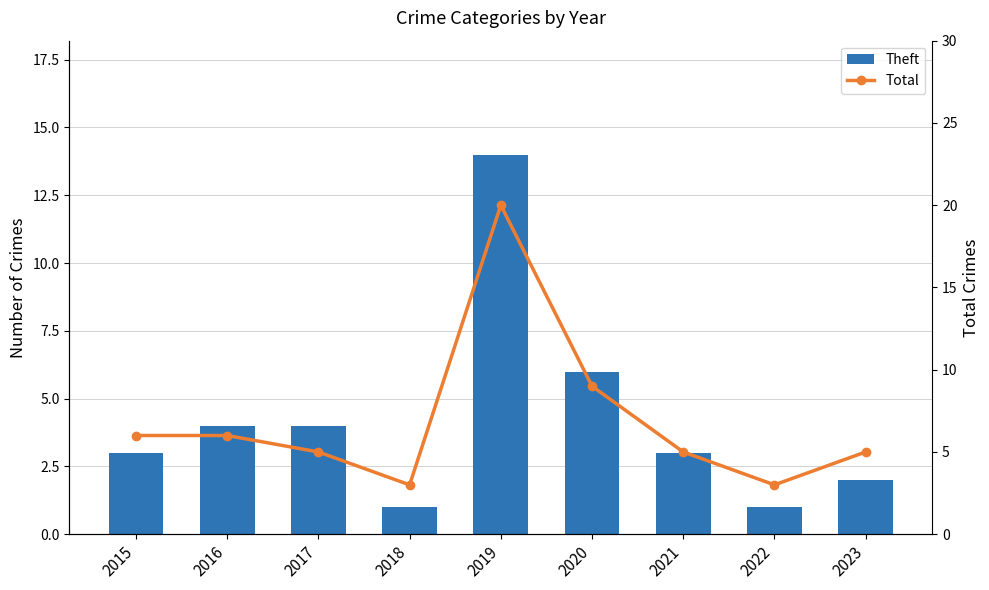

What is the minimum value for Theft?

1